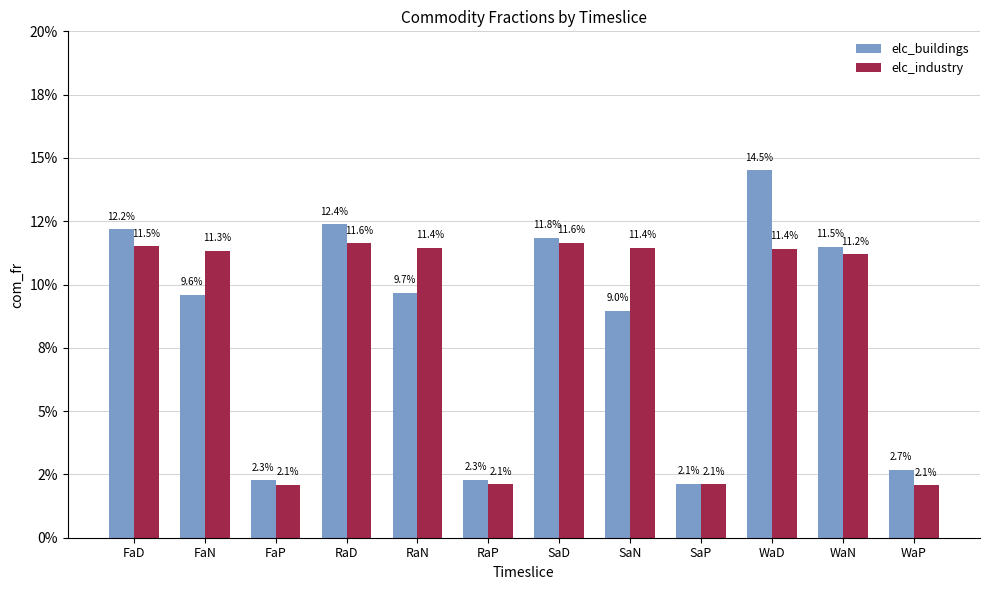

Is it true that elc_buildings equals 0.1 at SaN?

True